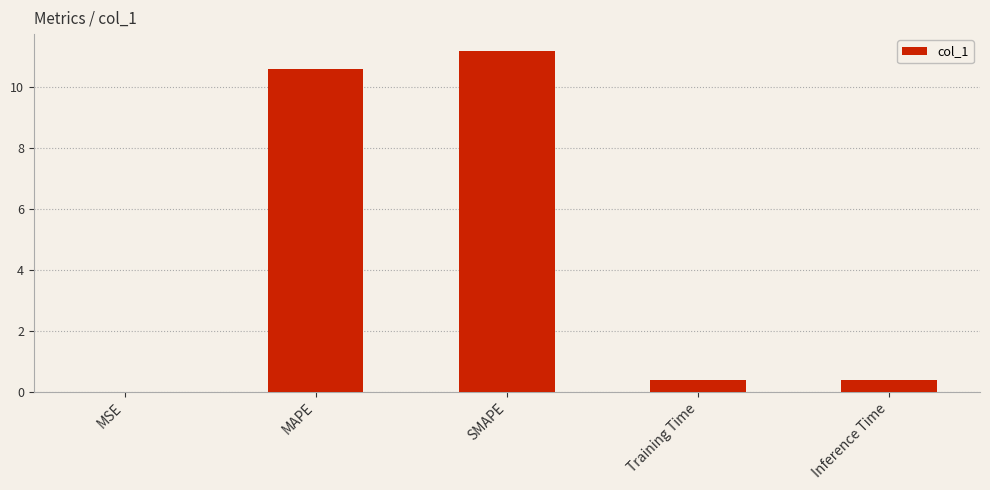

The value at MAPE is 10.6. True or false?

True